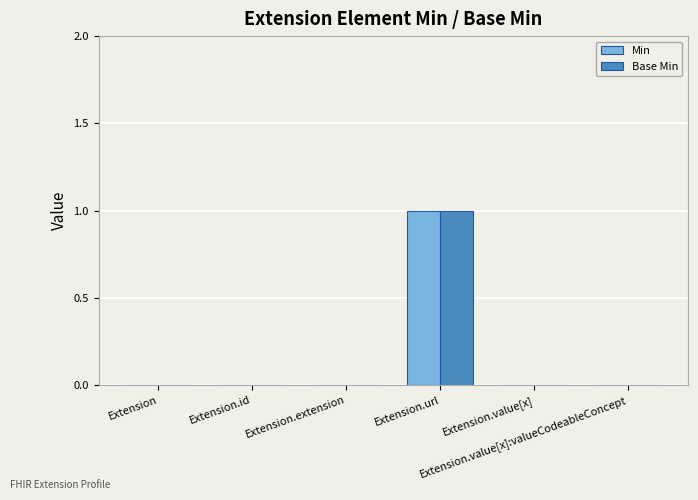

The Base Min series shows 0 at Extension. True or false?

True